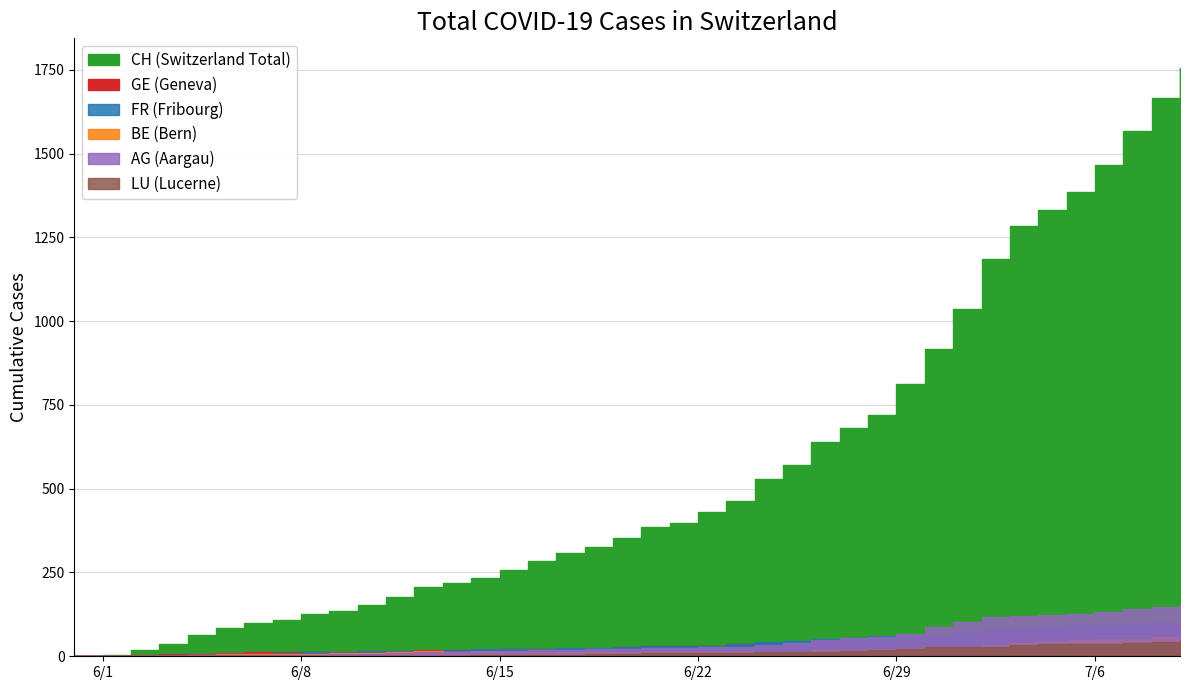

Which series has the largest range (max minus min)?

CH